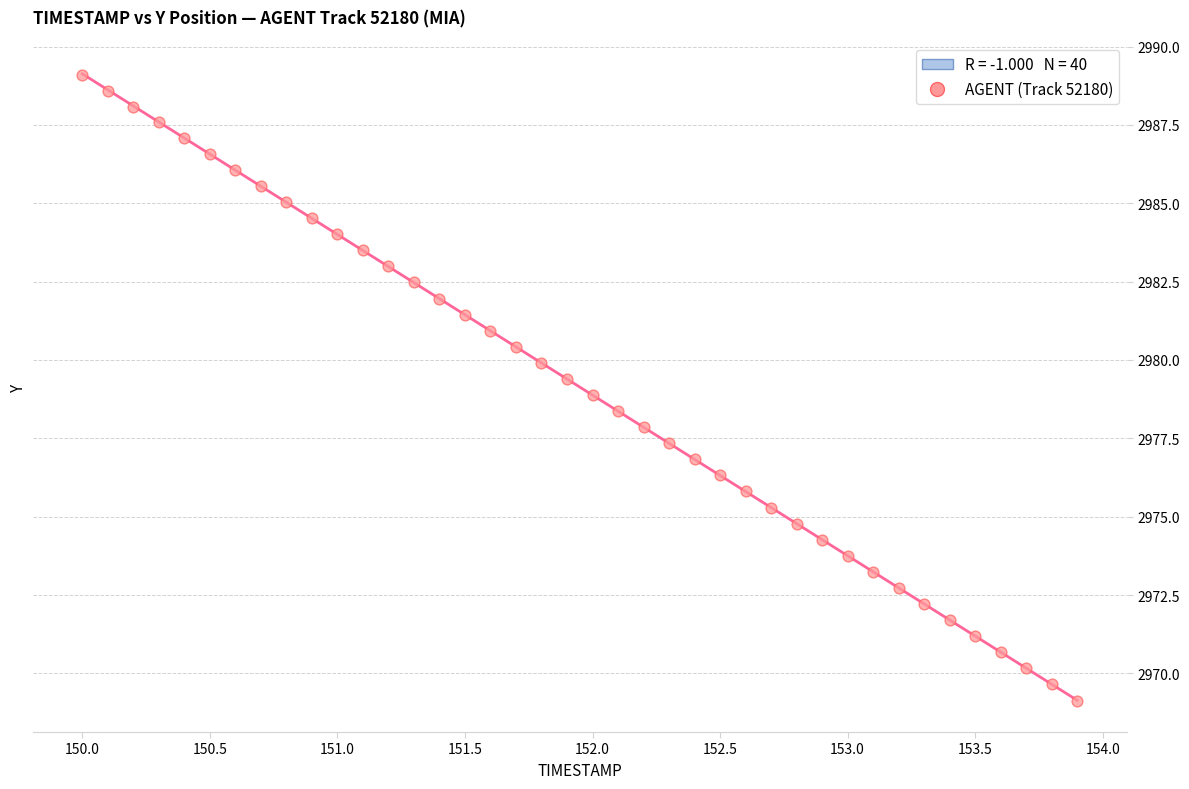

What is the range of X values (max minus min)?

3.9